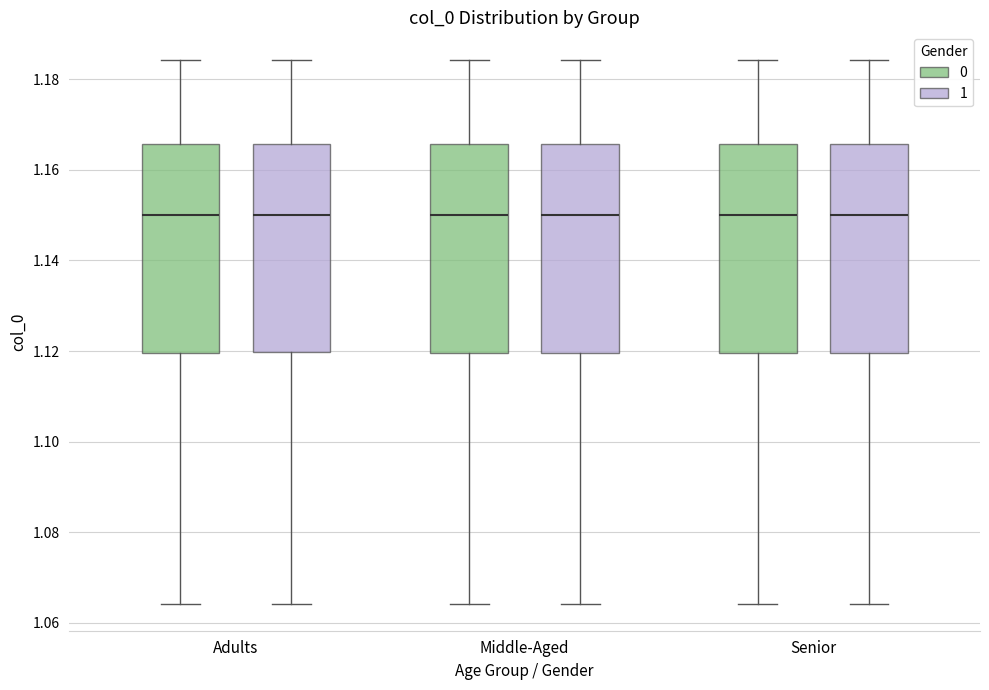

Where is the upper edge of the box for Adults (0) on the y-axis? The values are not printed on the chart, so give them approximately, as read against the axis.

1.166